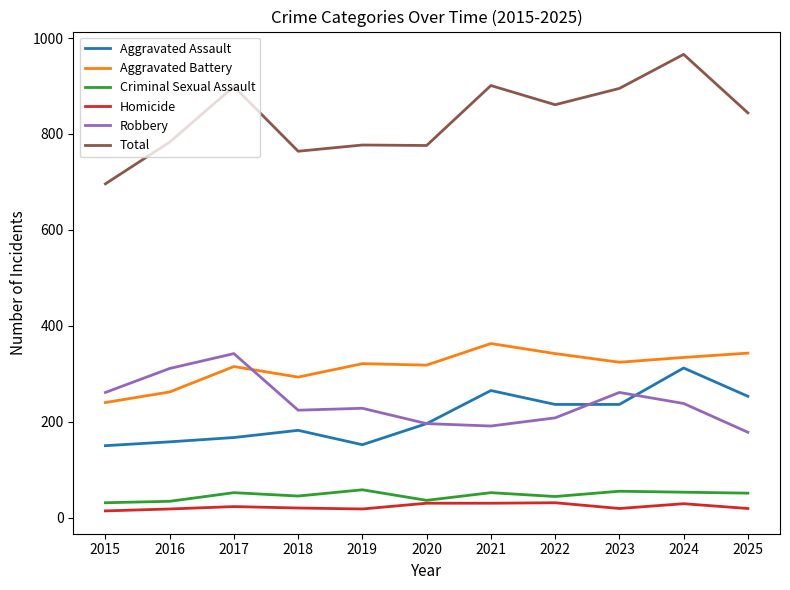

Between 2015 and 2021, which series saw the biggest shift?

Total